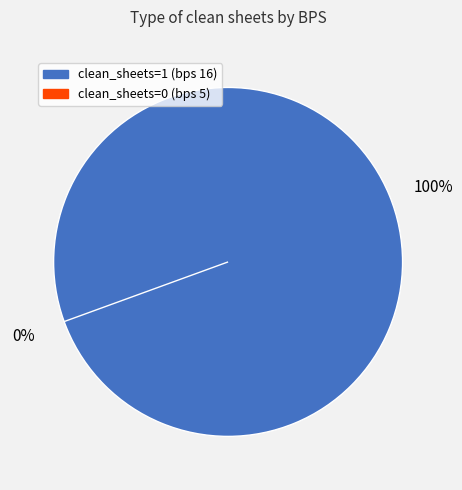

Is bps=16 (round 1) the majority of the pie?

Yes